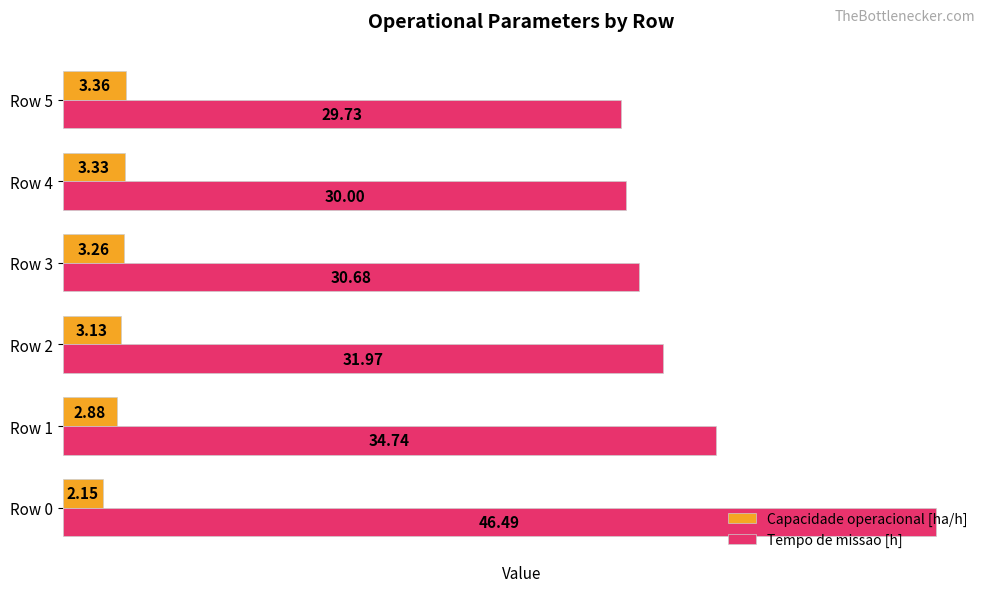

What is the difference between the second highest and second lowest values in the Capacidade operacional [ha/h] series?

0.5